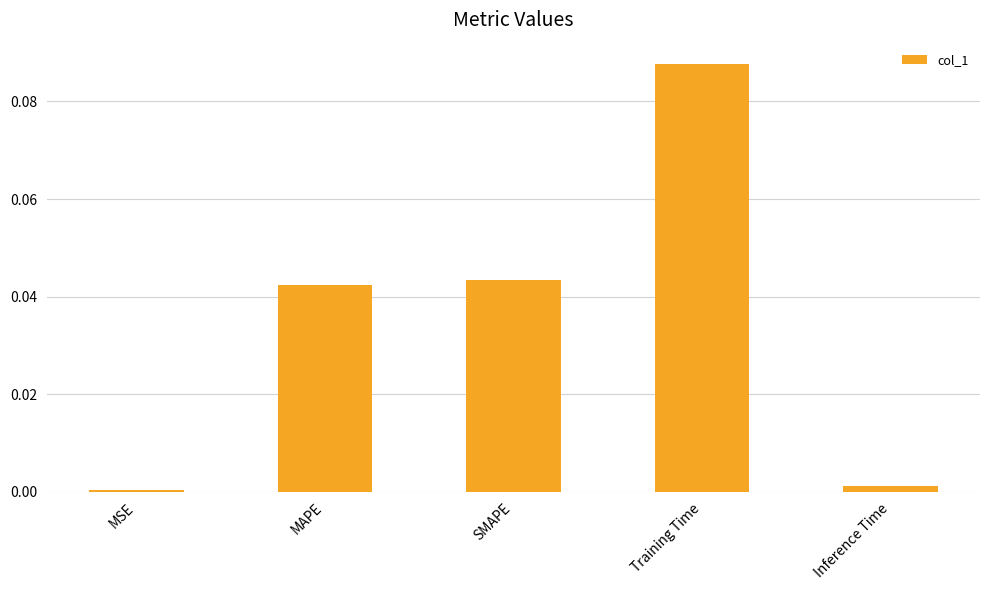

What is the sum of all values?

0.2